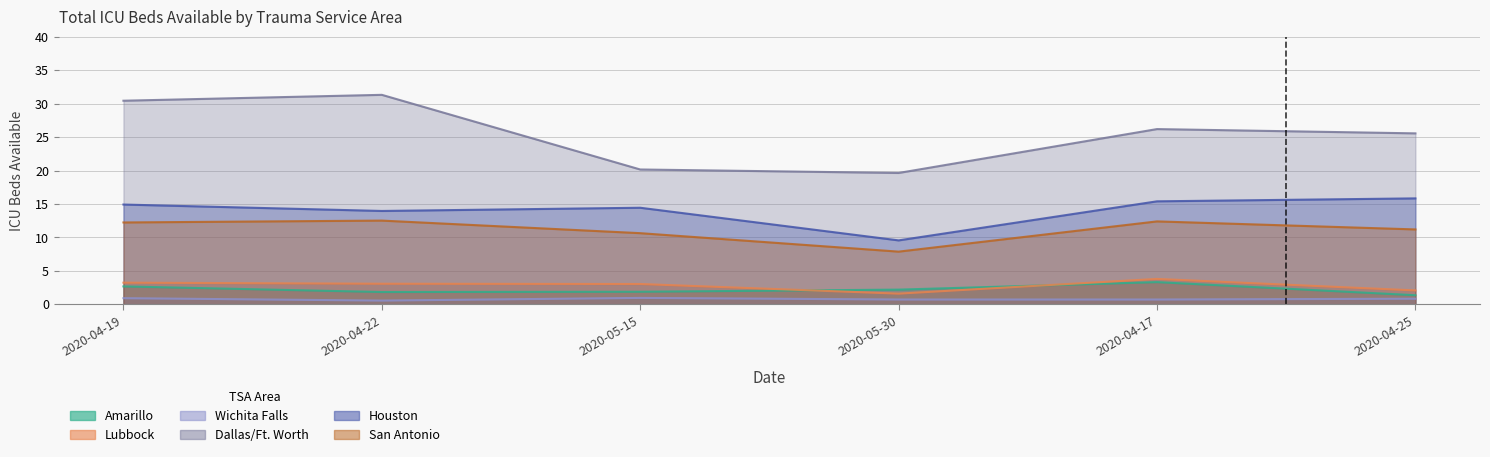

Count the number of categories in the chart.

6